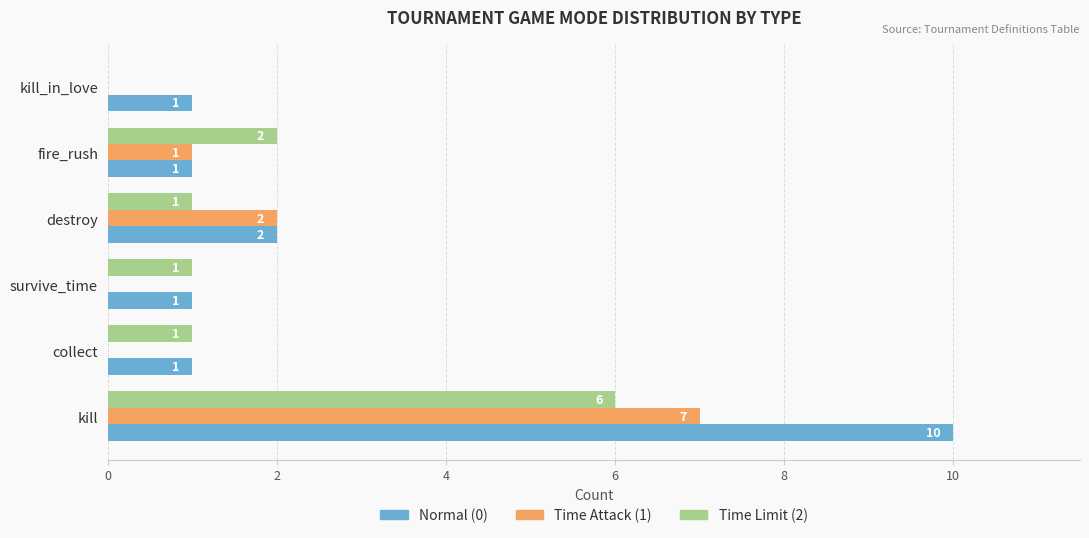

Is it true that Time Attack (1) equals -3 at kill_in_love?

False